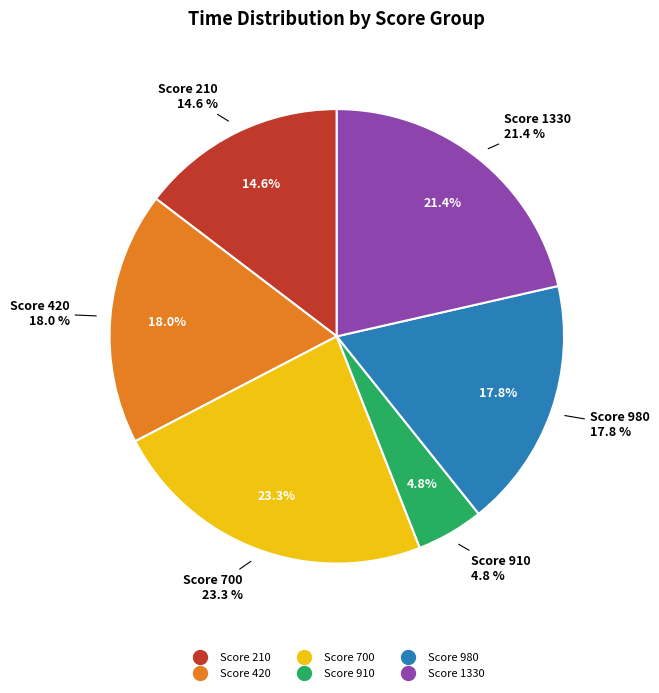

To the nearest percent, what portion does 395.1872 represent?

5%